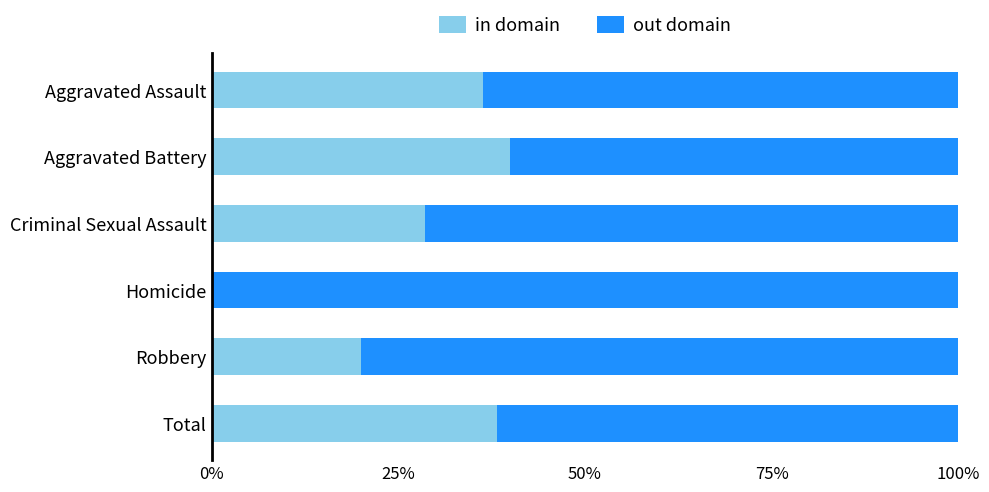

What is the approximate value of in domain at Robbery?

20.0